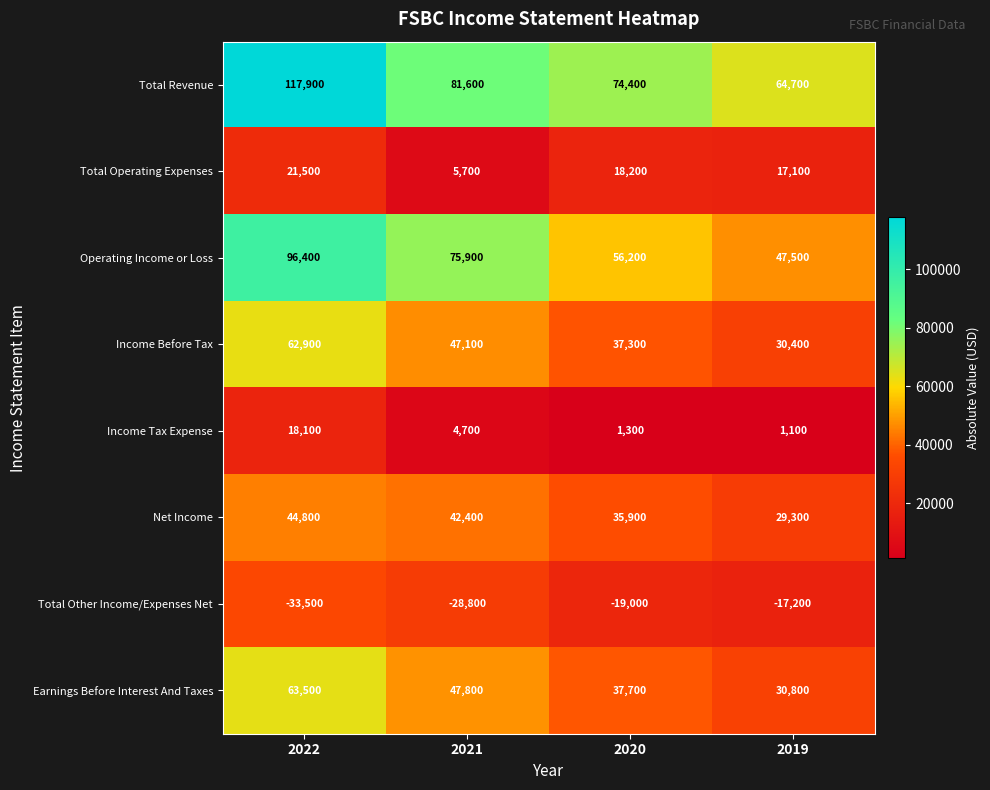

What is the minimum value shown in the chart?

-33500